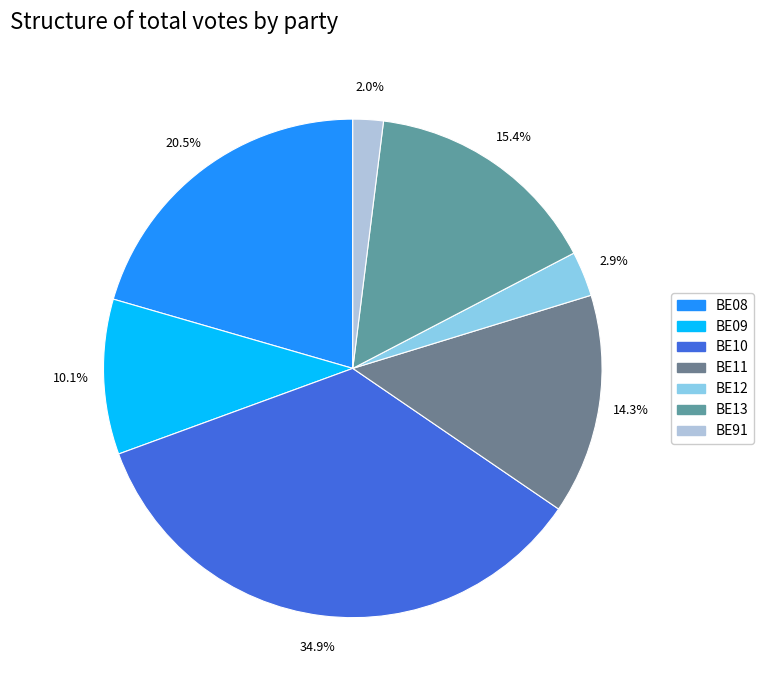

To the nearest percent, what is the difference between the largest and smallest slice percentages?

33%